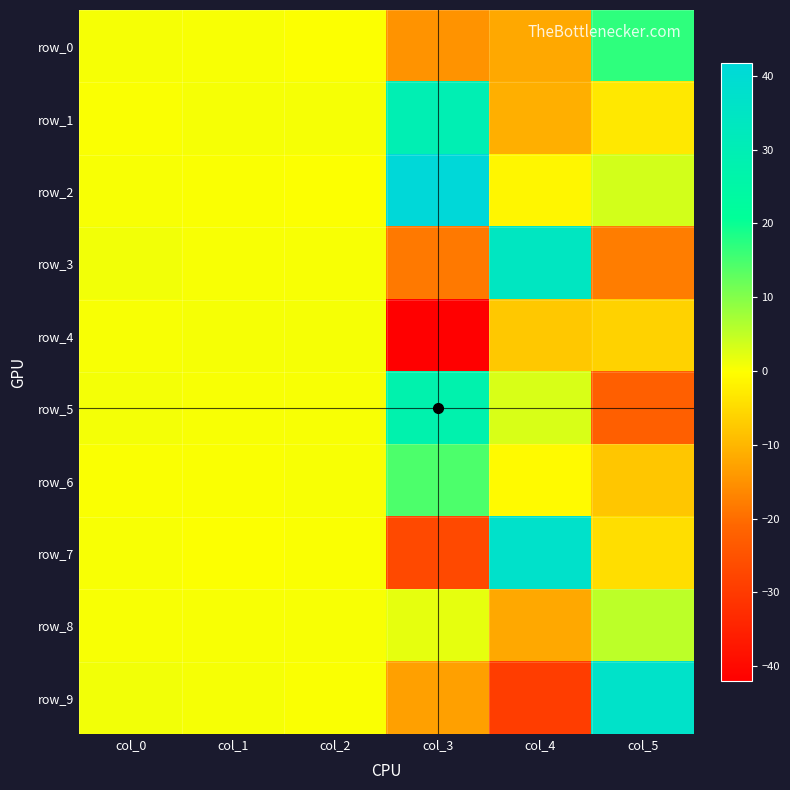

What is the spread (max minus min) of values at col_0?

0.7